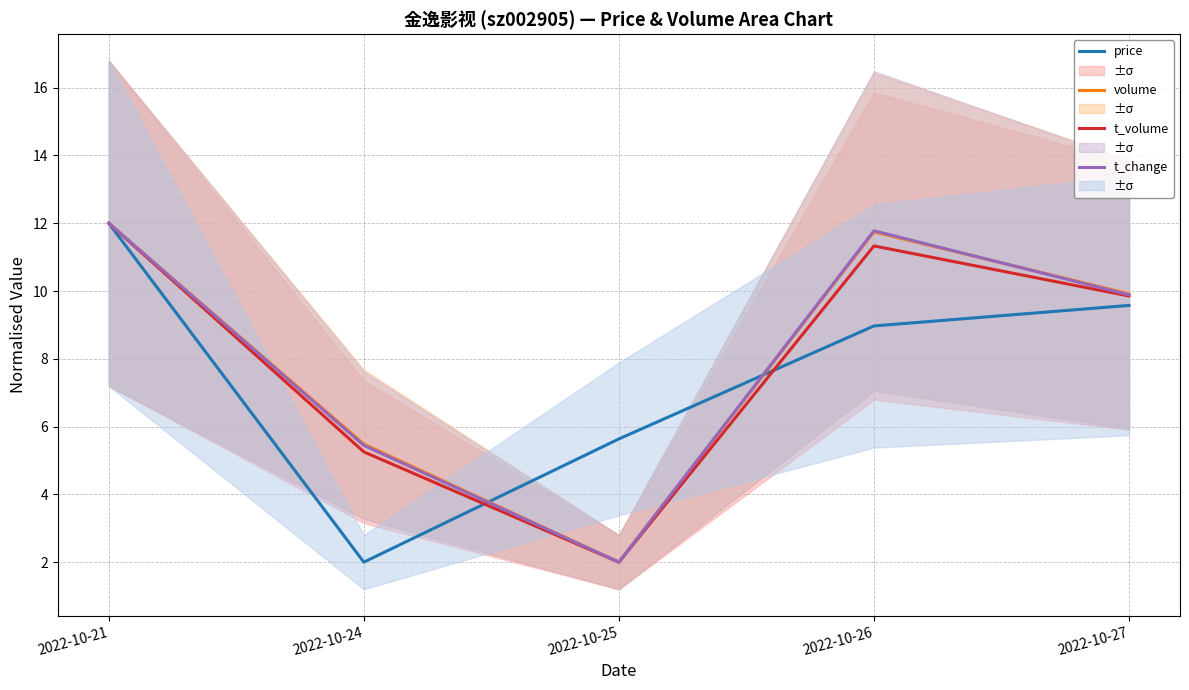

What is the value of the t_volume point at the 3rd from the left?

2.0